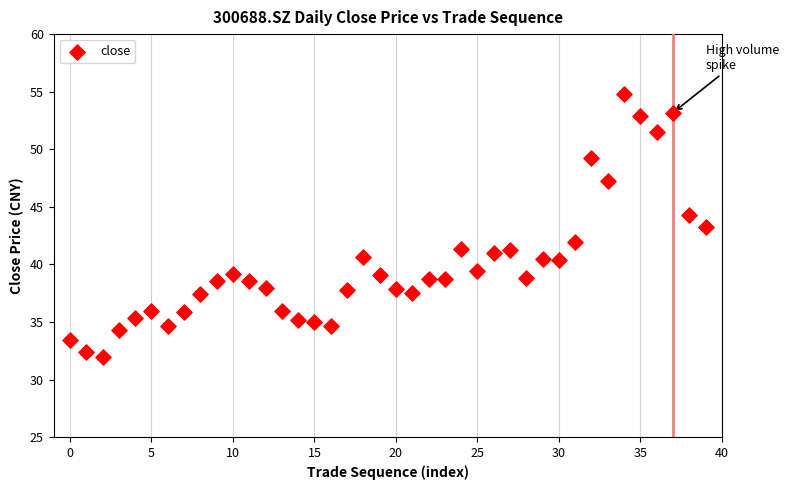

What is the range of Y values (max minus min)?

22.9